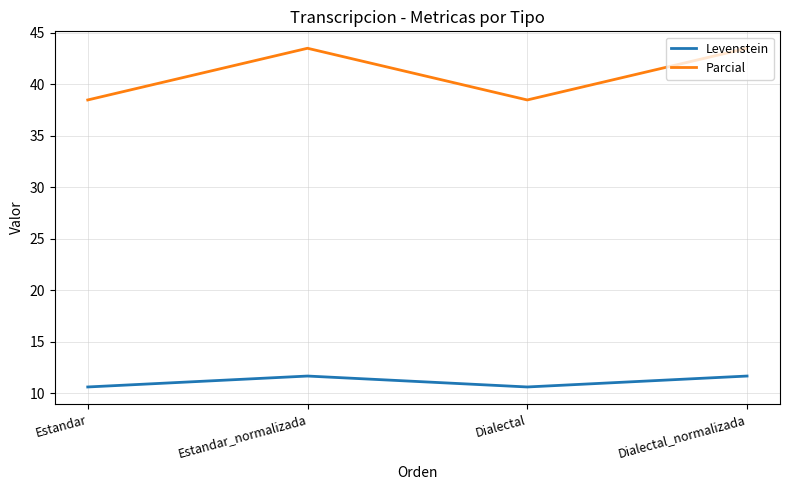

Where is the first local minimum for Parcial?

Dialectal